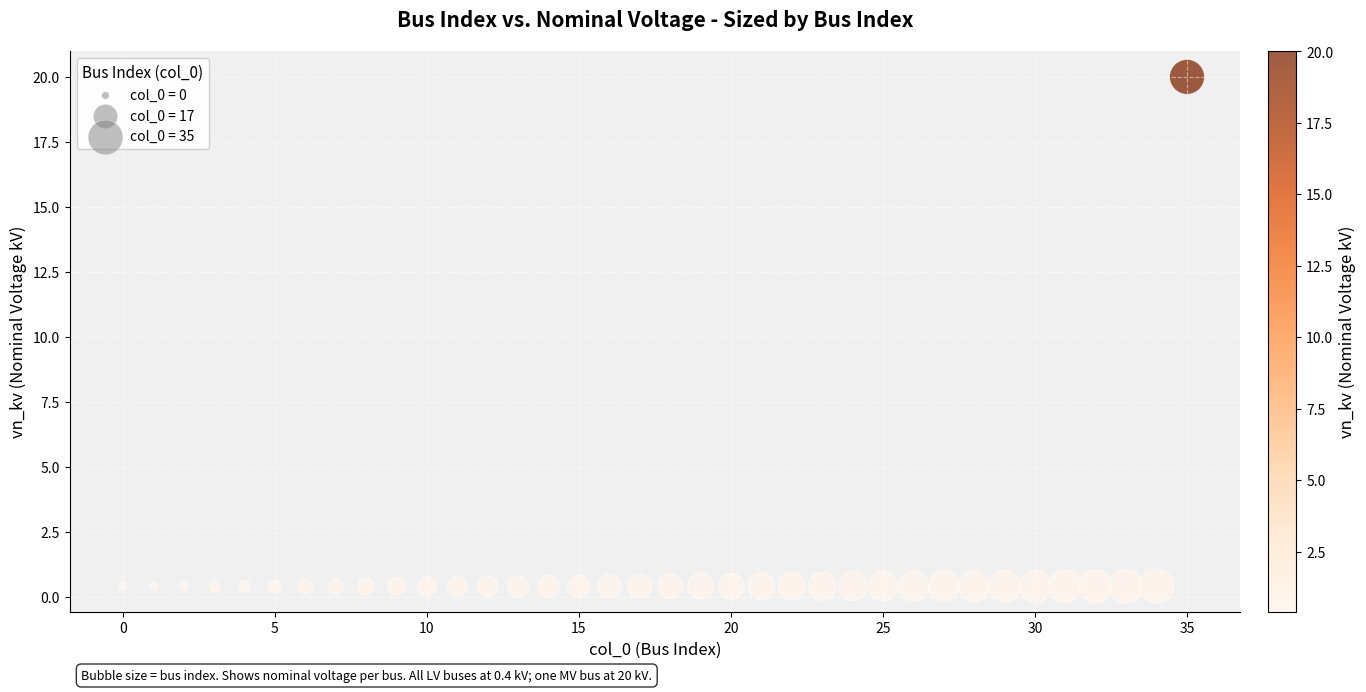

What is the range of Y values (max minus min)?

19.6